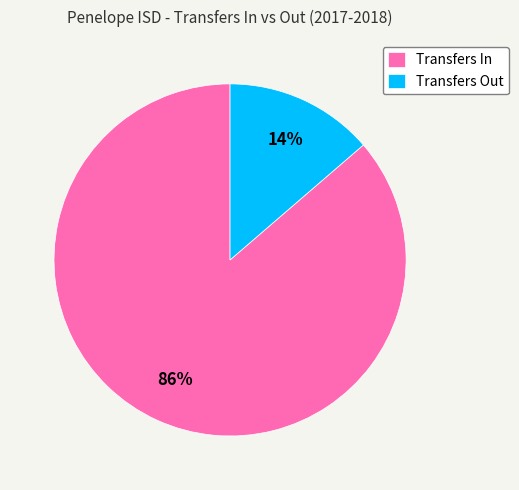

Which category has the smallest portion of the pie?

Transfers Out